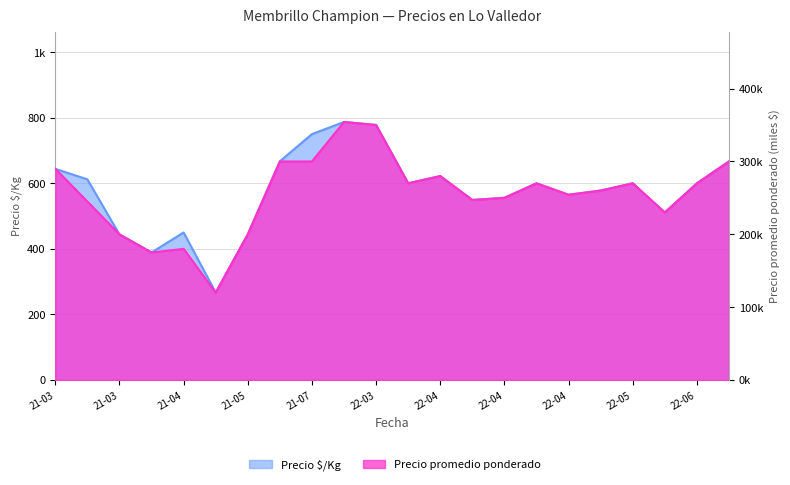

What is the lowest value of the Precio promedio ponderado series?

120.0